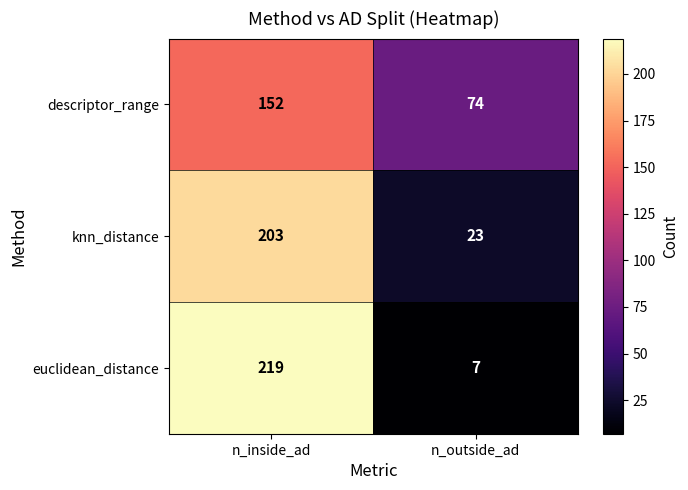

At which label does knn_distance reach its peak?

n_inside_ad